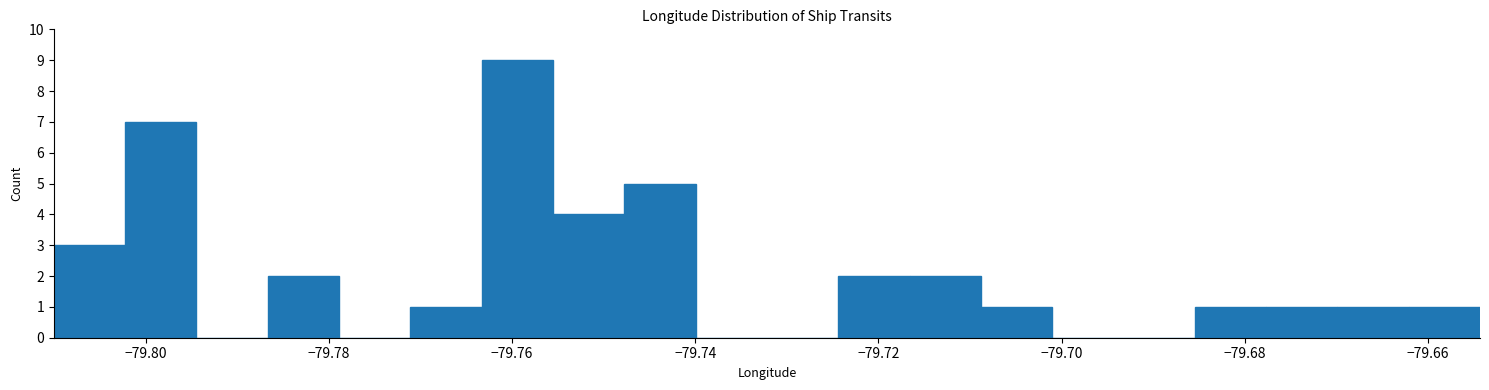

Read against the x-axis, roughly where is the centre of the tallest bar?

-79.760